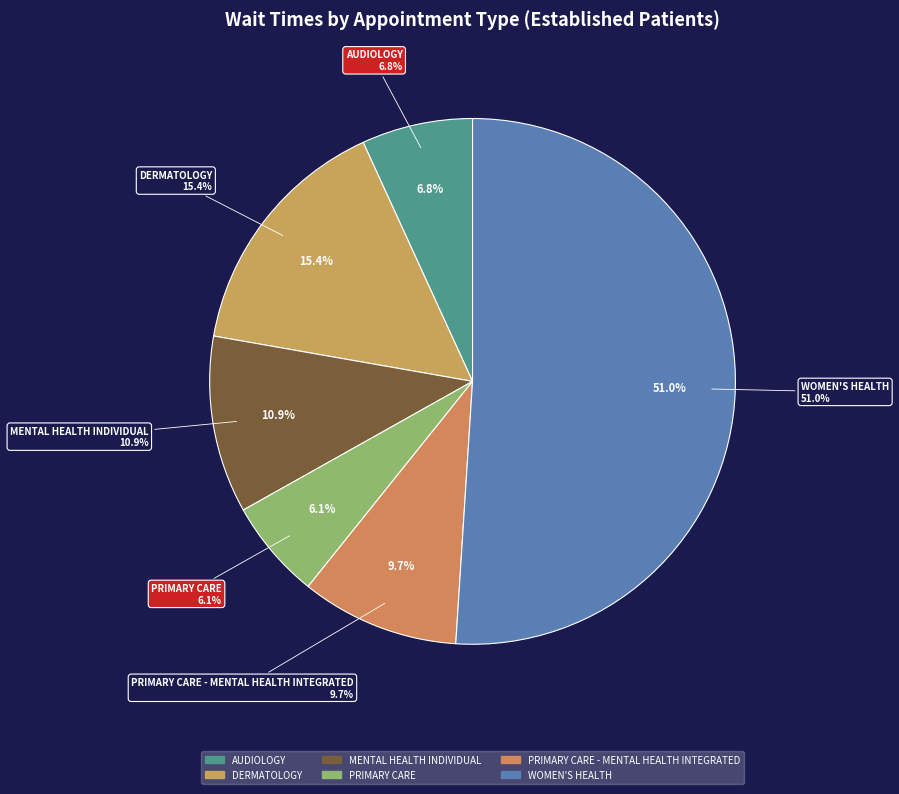

Do AUDIOLOGY and DERMATOLOGY together represent more than half of the pie?

No